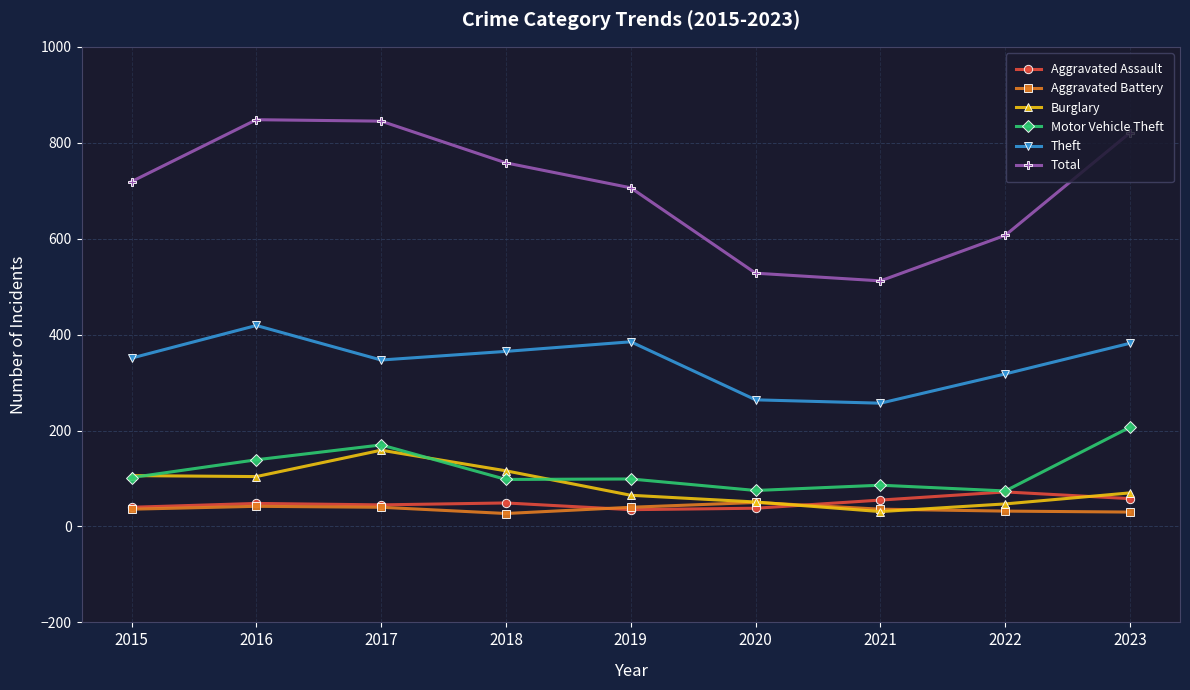

Which series has the widest spread of values?

Total